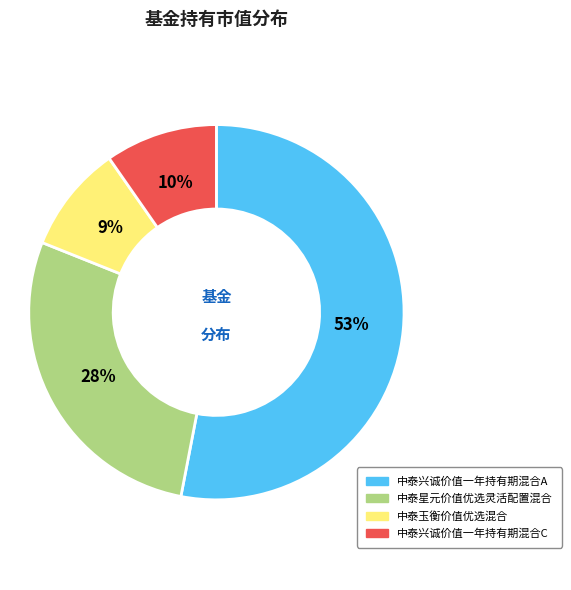

How many slices are in this pie chart?

4